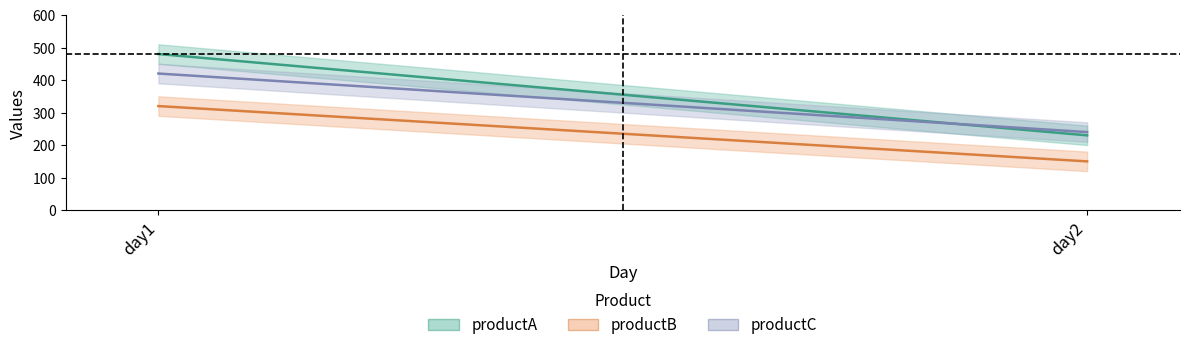

How many productA values are between 230 and 480?

2